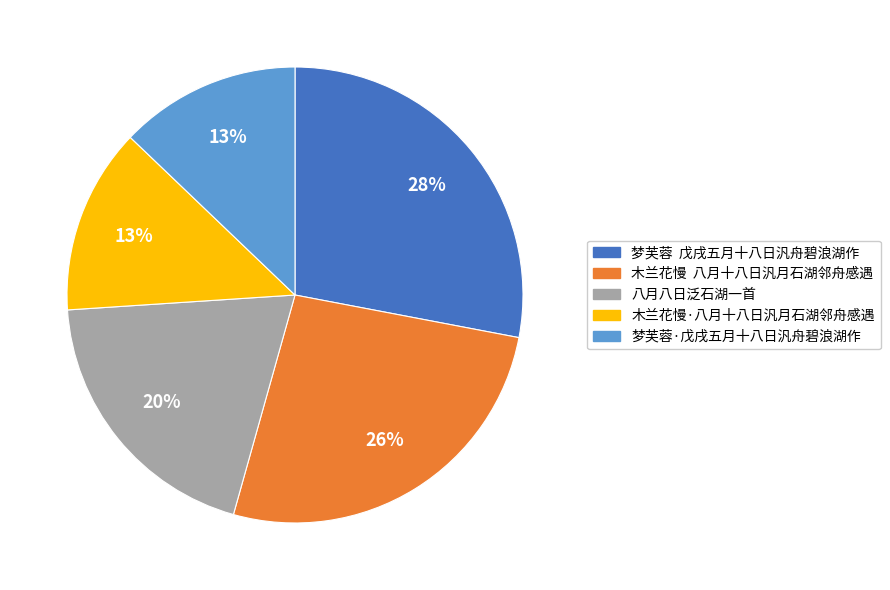

How many slices are in this pie chart?

5